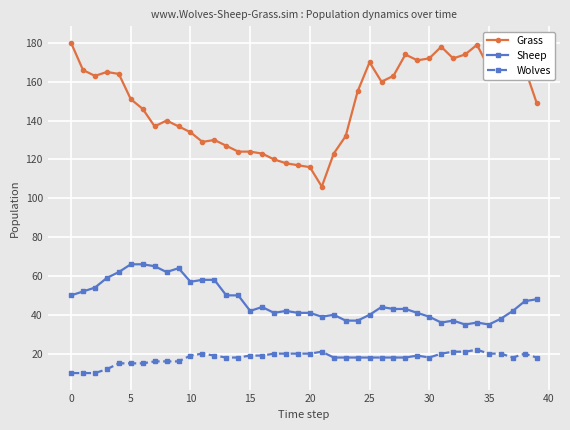

What is the smallest value displayed?

10